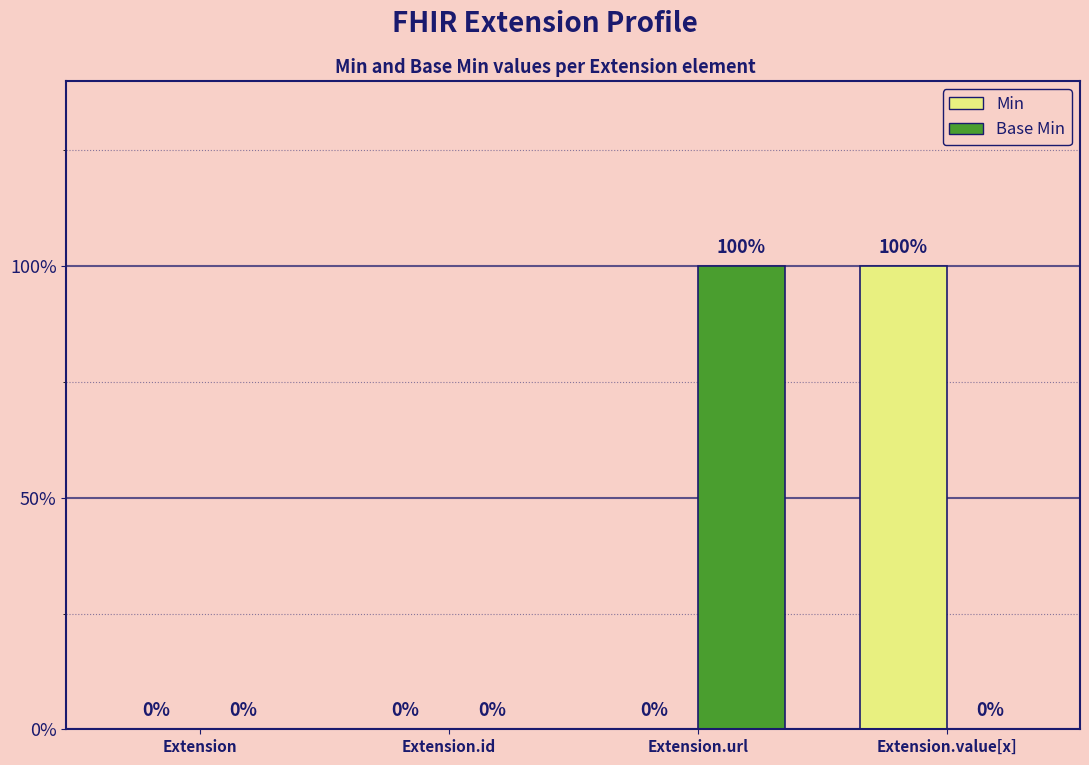

What are all the series names shown in the legend?

Min, Base Min